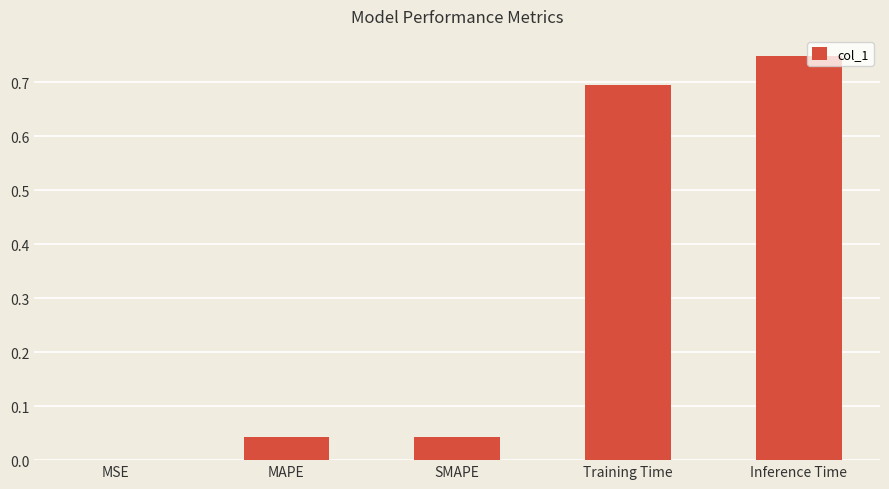

What is the sum of all values?

1.5